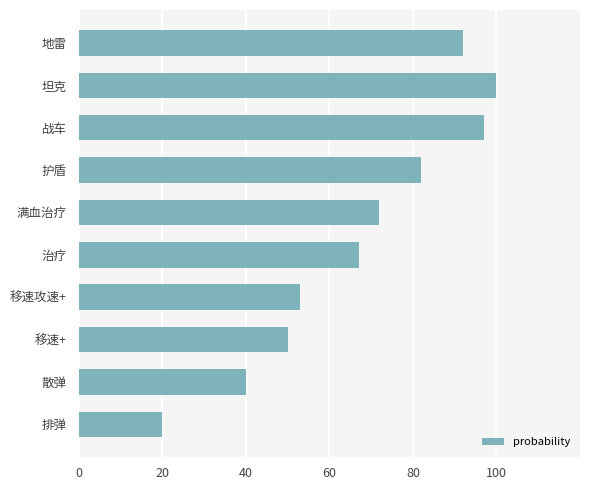

Rank the categories by value from highest to lowest.

坦克, 战车, 地雷, 护盾, 满血治疗, 治疗, 移速攻速+, 移速+, 散弹, 排弹